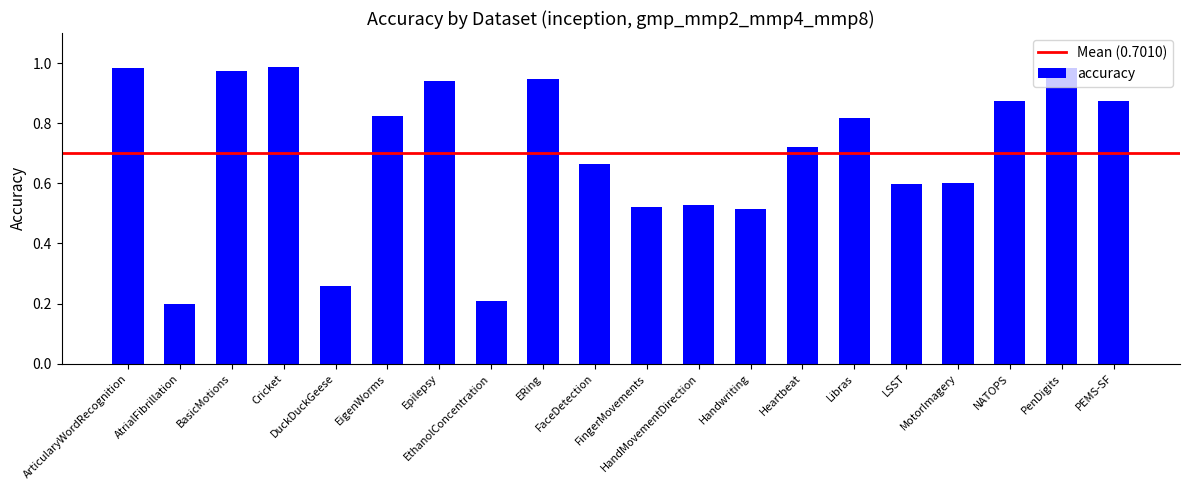

What is the sum of all values?

14.0